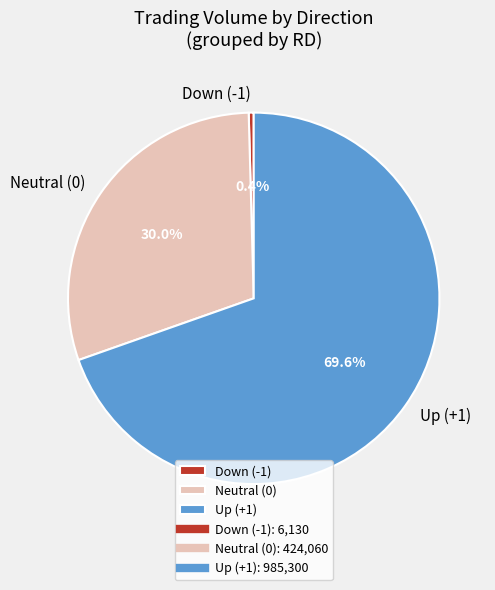

Is Neutral (0) the majority of the pie?

No